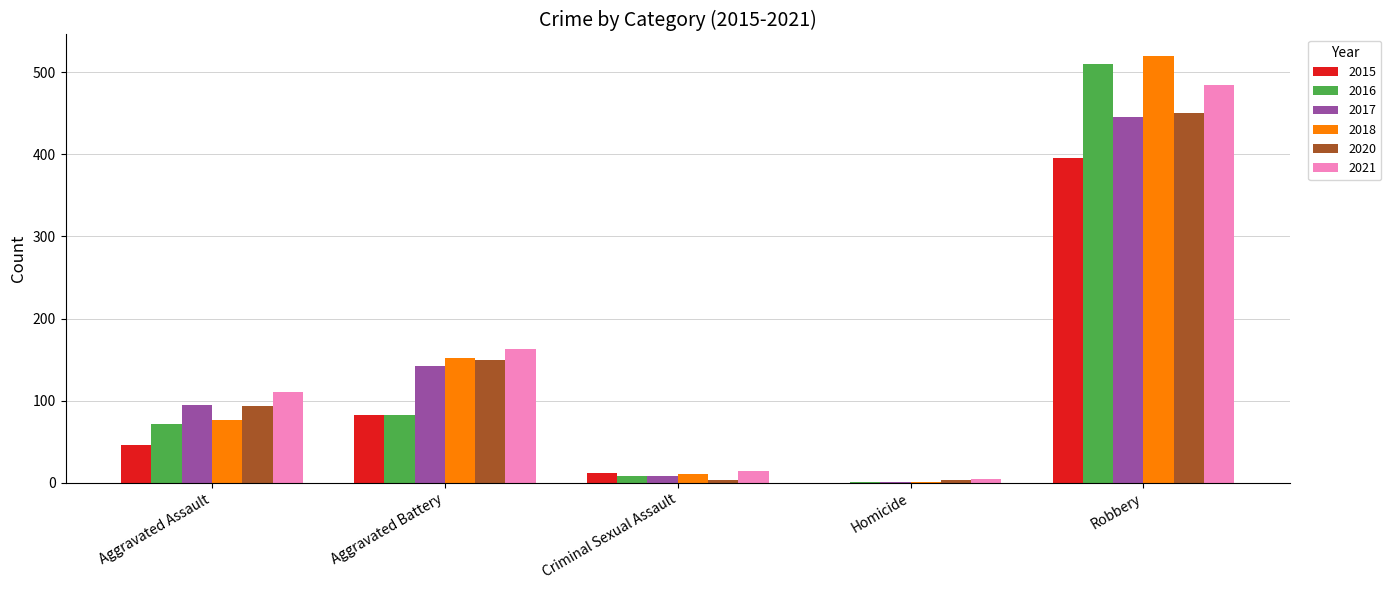

What is the difference between the 2016 values at Robbery and Aggravated Assault?

439